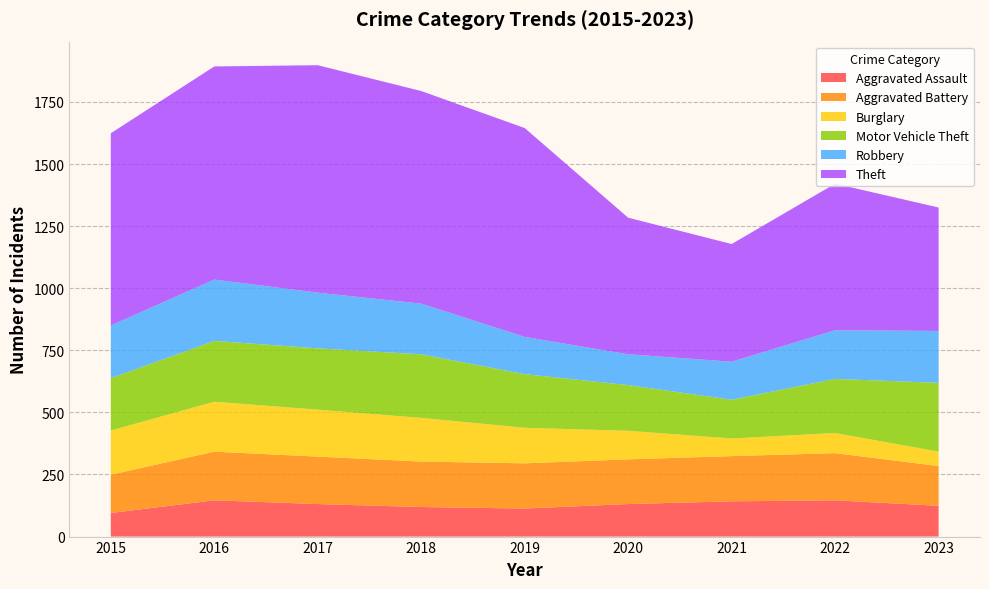

Reading right to left, transcribe all the data shown in this chart.

Aggravated Assault: 2023=124	2022=146	2021=142	2020=131	2019=113	2018=119	2017=131	2016=146	2015=95
Aggravated Battery: 2023=160	2022=190	2021=182	2020=180	2019=182	2018=183	2017=191	2016=196	2015=154
Burglary: 2023=58	2022=81	2021=71	2020=115	2019=143	2018=176	2017=189	2016=201	2015=178
Motor Vehicle Theft: 2023=277	2022=218	2021=156	2020=184	2019=216	2018=256	2017=247	2016=245	2015=211
Robbery: 2023=209	2022=196	2021=153	2020=124	2019=150	2018=204	2017=224	2016=247	2015=212
Theft: 2023=497	2022=590	2021=474	2020=550	2019=841	2018=856	2017=916	2016=858	2015=774